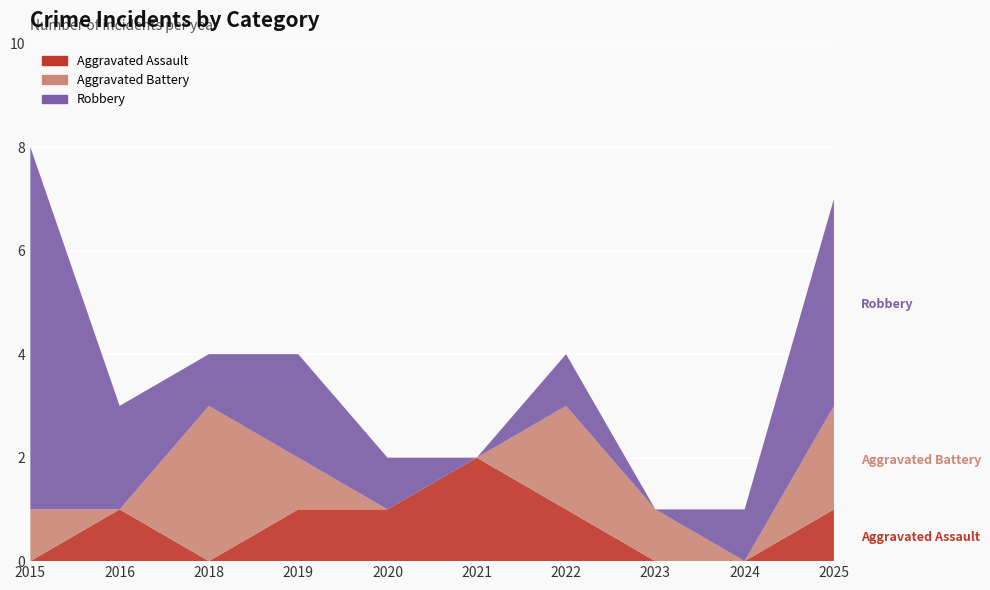

Reading left to right, list all the values displayed in this chart.

Aggravated Assault: 0	1	0	1	1	2	1	0	0	1
Aggravated Battery: 1	0	3	1	0	0	2	1	0	2
Robbery: 7	2	1	2	1	0	1	0	1	4